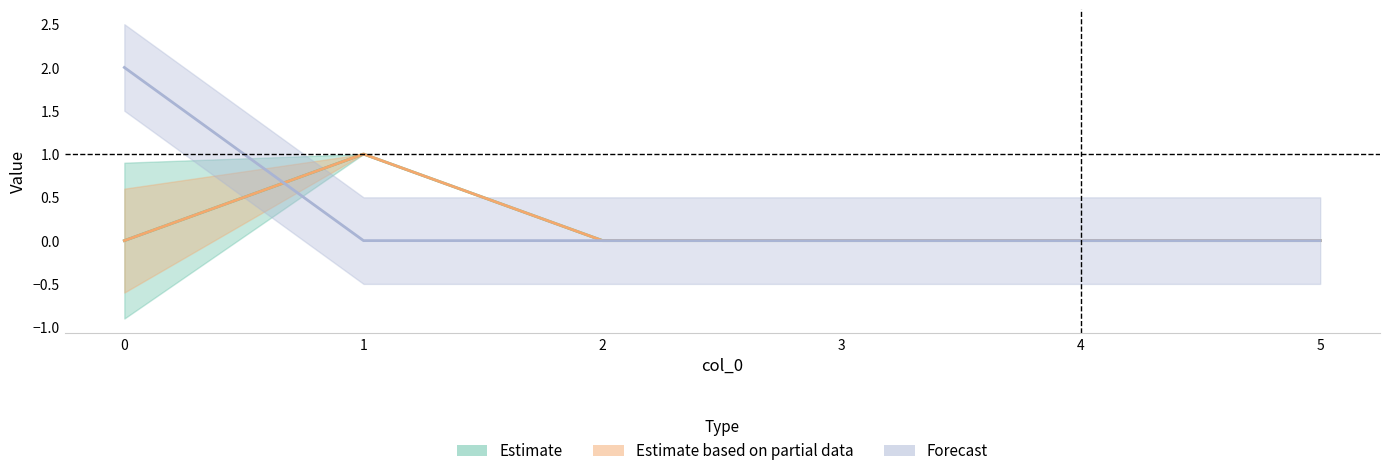

At which label does t_b_seconds reach its peak?

1